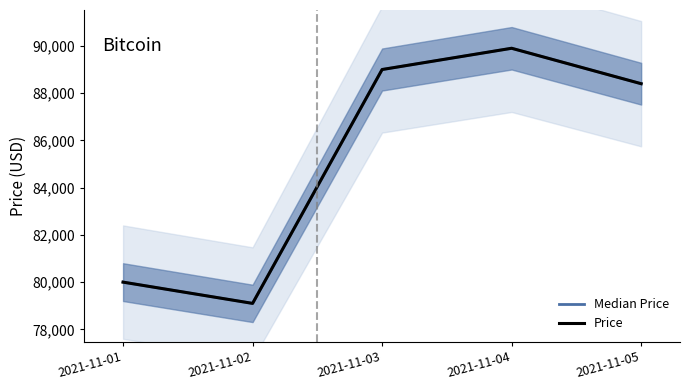

How many interior local peaks does the Median Price series have?

1